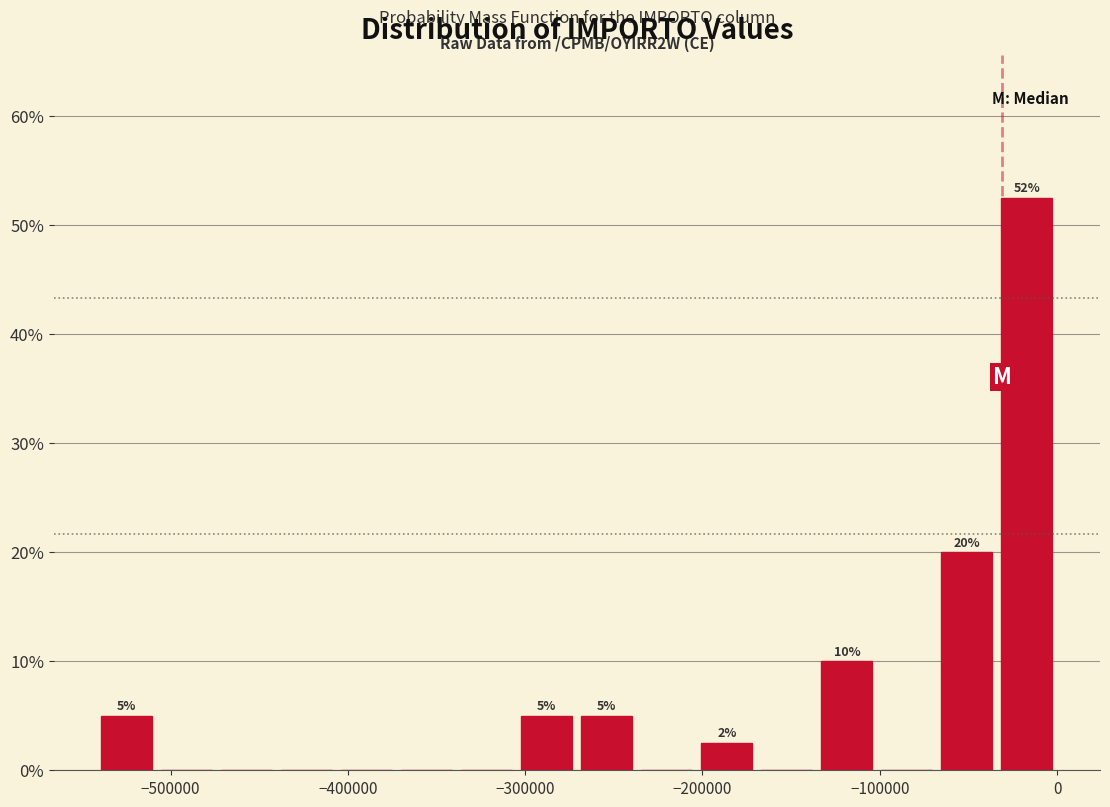

Around what value on the x-axis is the tallest bar? Give the approximate position of its centre, as read against the axis.

-20000